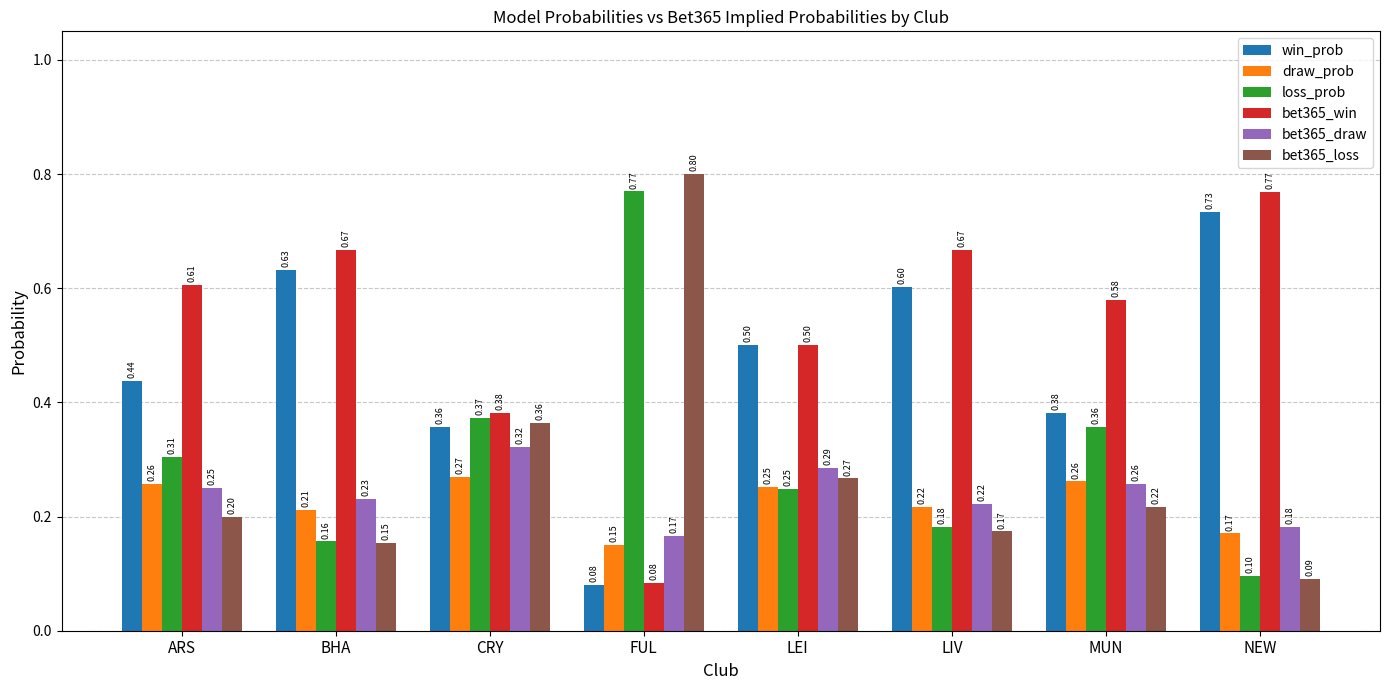

At how many categories does at least one series exceed 0?

8